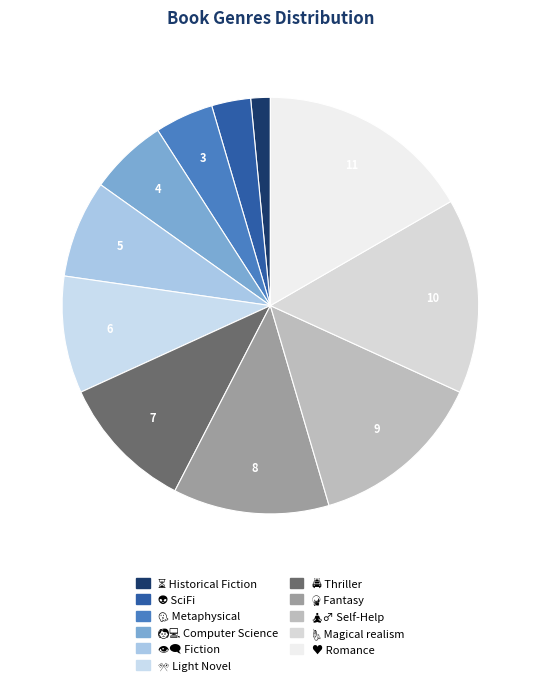

The ⏳ Historical Fiction slice represents 1% of the pie. True or false?

False